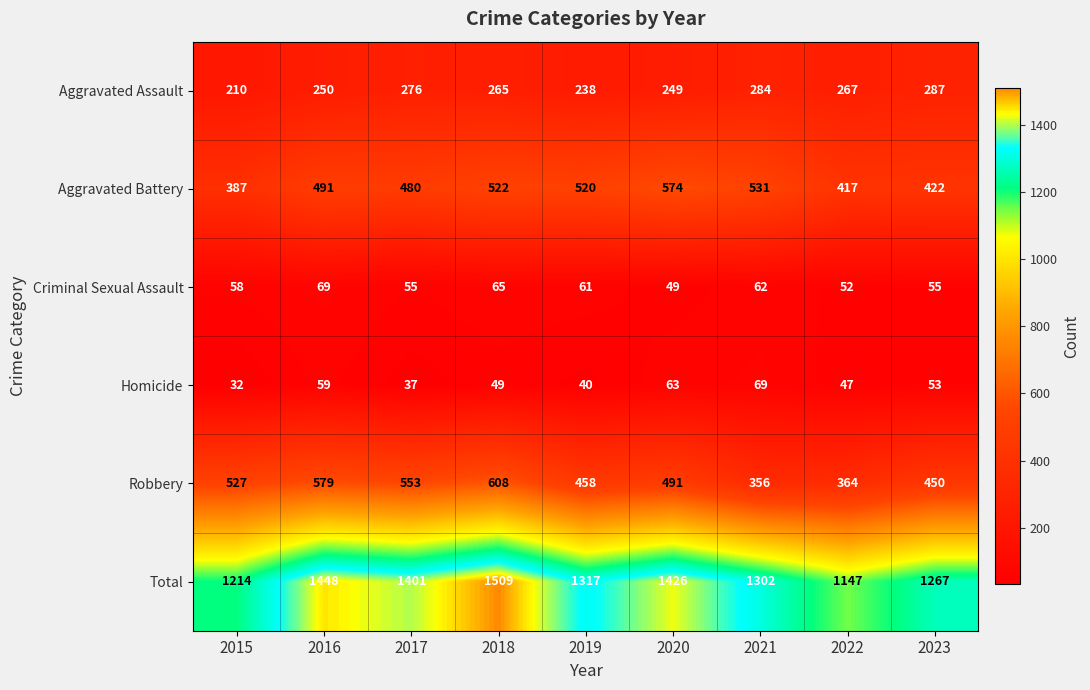

Rank the series at 2017 from lowest to highest value.

Homicide, Criminal Sexual Assault, Aggravated Assault, Aggravated Battery, Robbery, Total